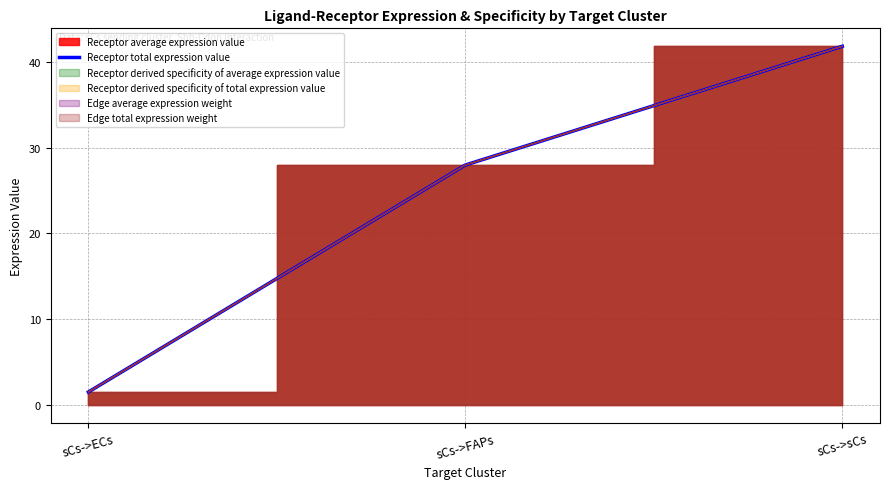

What is the sum of the values at sCs->ECs and sCs->FAPs?

29.5